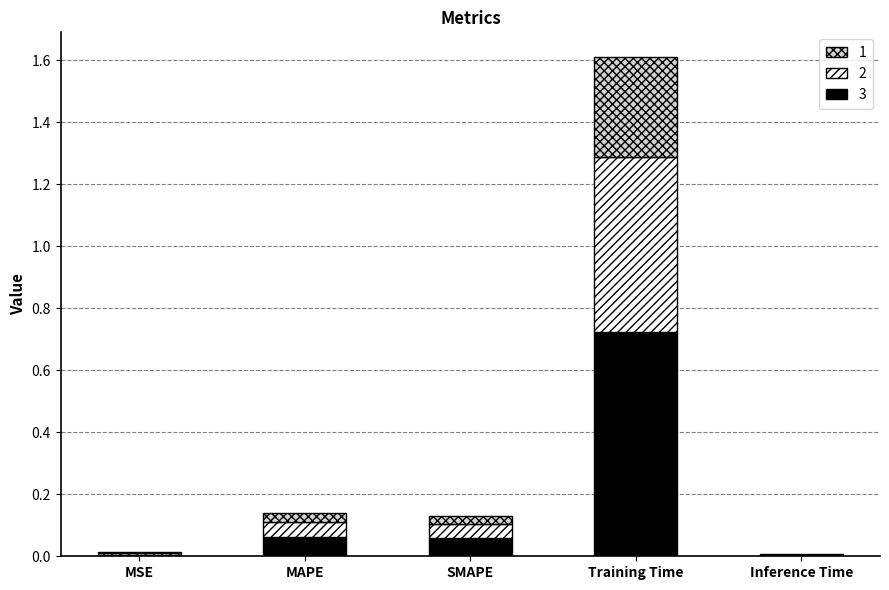

At which category is the sum across all series the highest?

Training Time